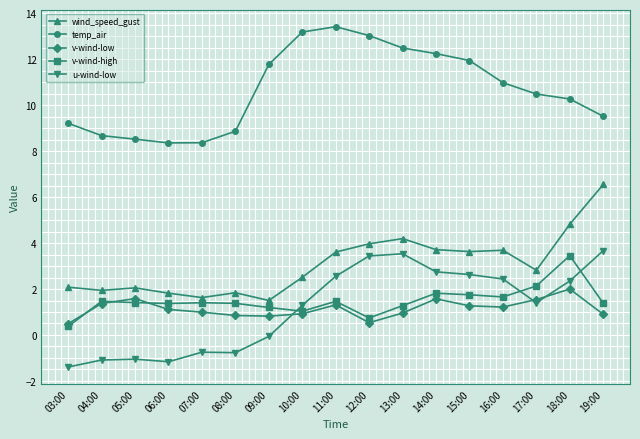

True or false: u-wind-low and wind_speed_gust intersect in this chart.

False